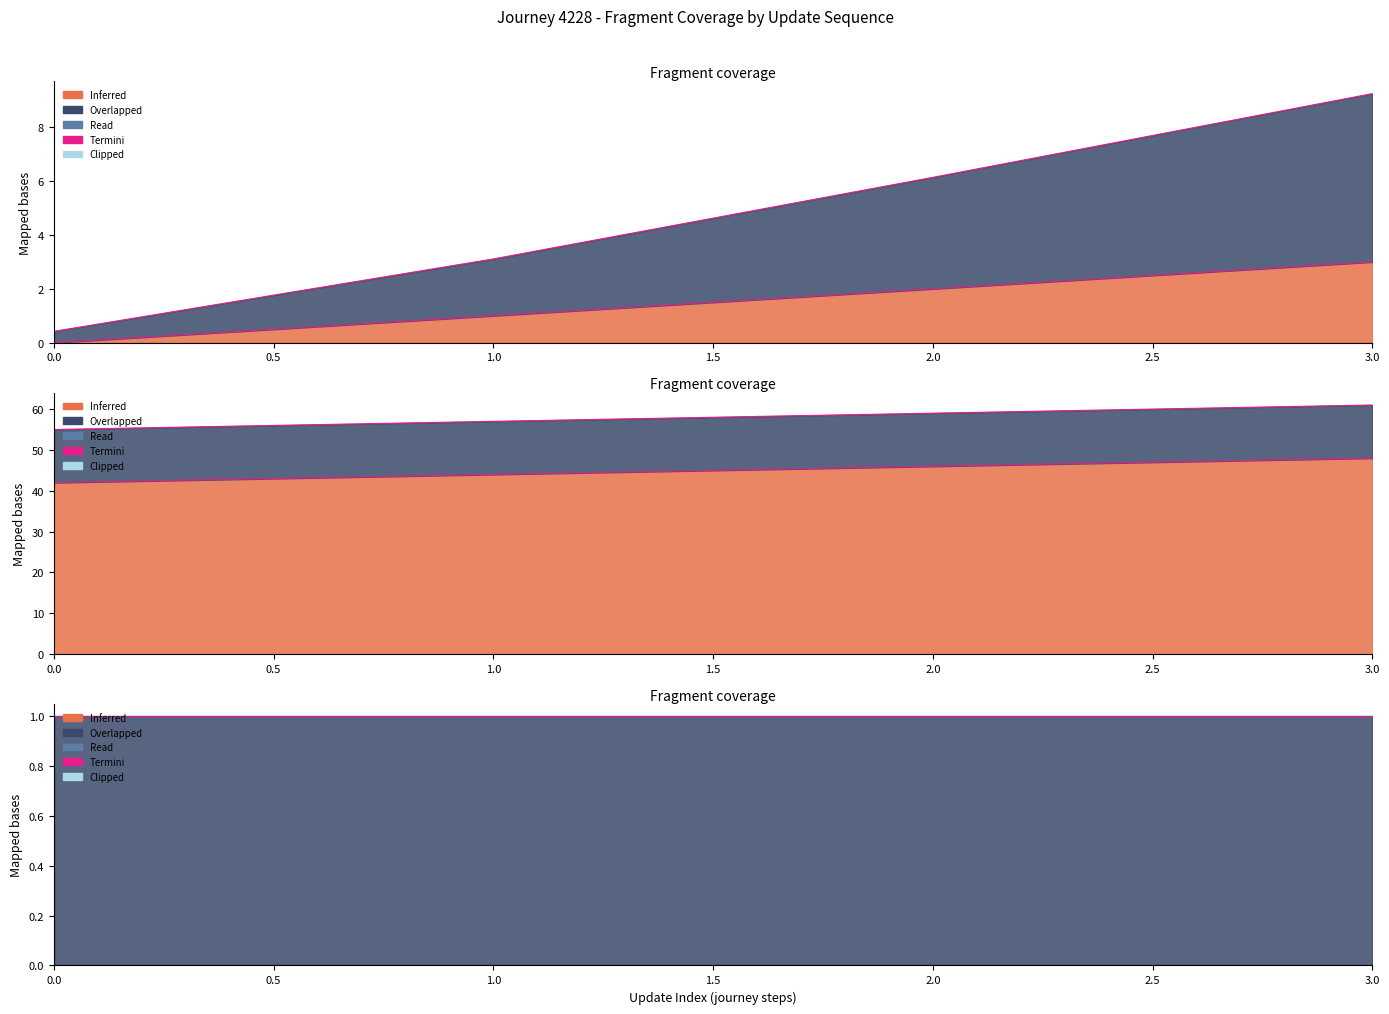

Reading left to right, transcribe all the data shown in this chart.

update_sequence_termini: 0	1	2	3
time_of_day_minute_termini: 42	44	46	48
is_rush_hour_termini: 0	0	0	0